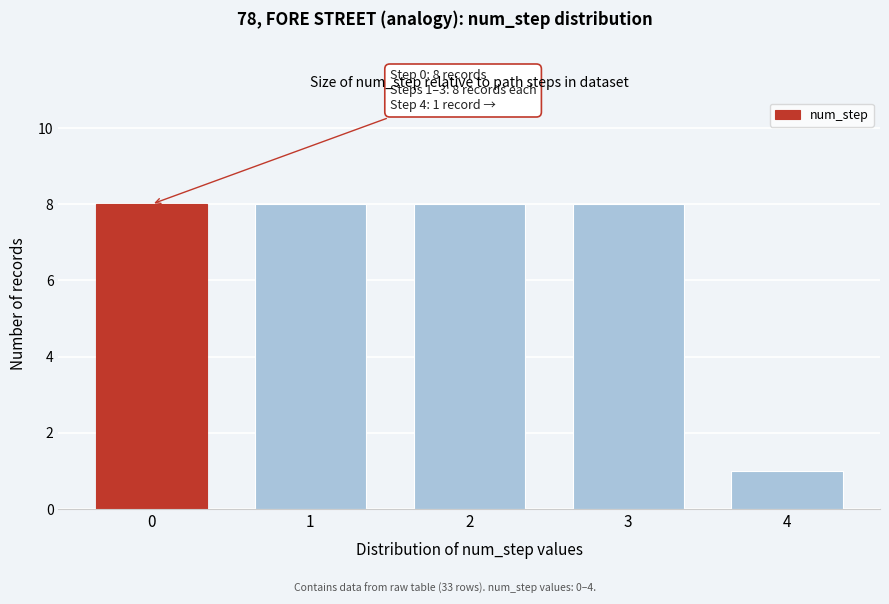

Reading right to left, list all the values displayed in this chart.

1	8	8	8	8